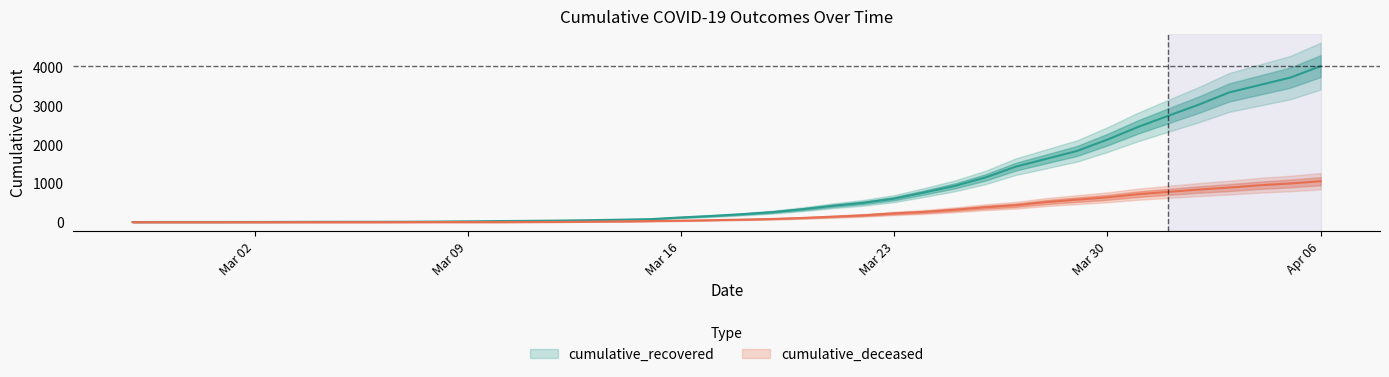

Which category has the highest value in the cumulative_deceased series?

Apr 06